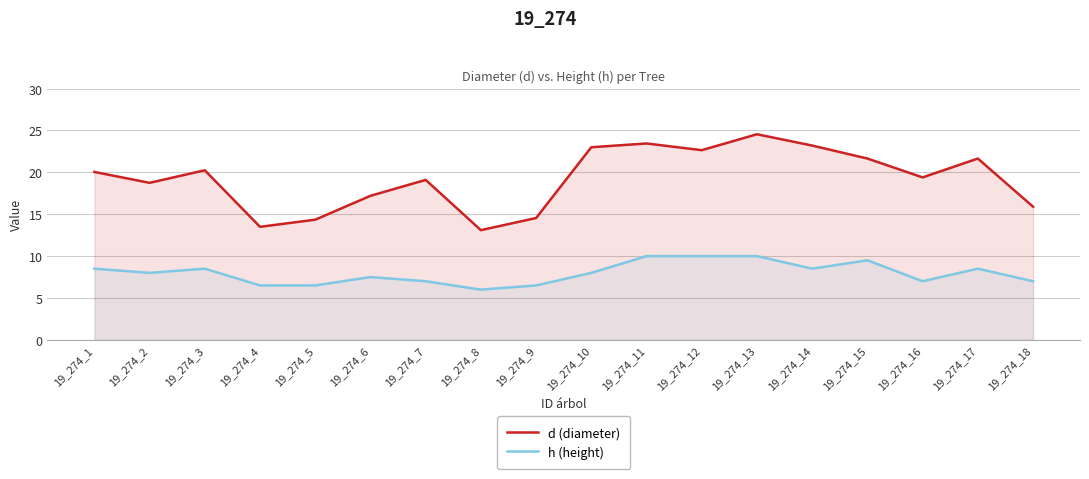

True or false: h (height) and d (diameter) cross at least once.

False